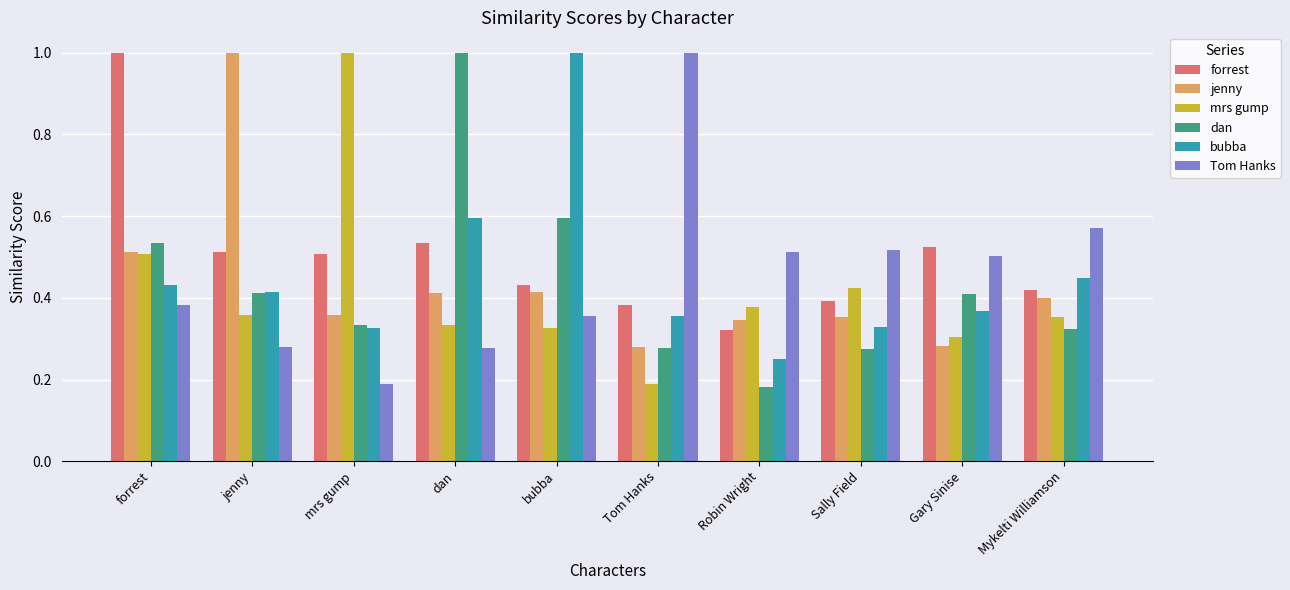

Does the chart contain stacked bars?

No